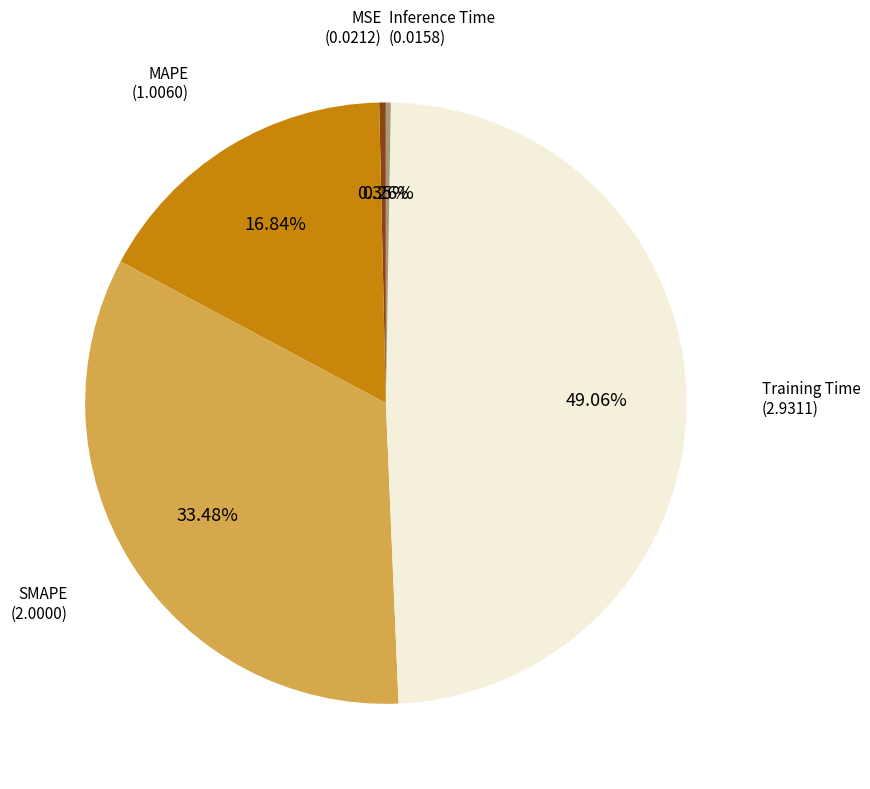

Does any single category account for the majority?

No